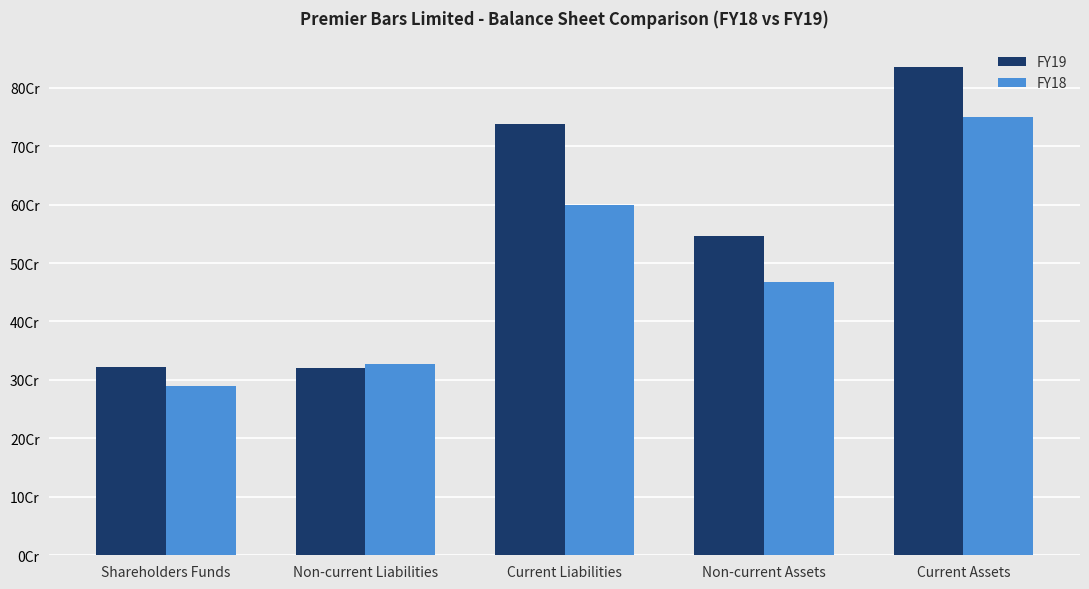

The FY18 series shows 200594885 at Non-current Liabilities. True or false?

False